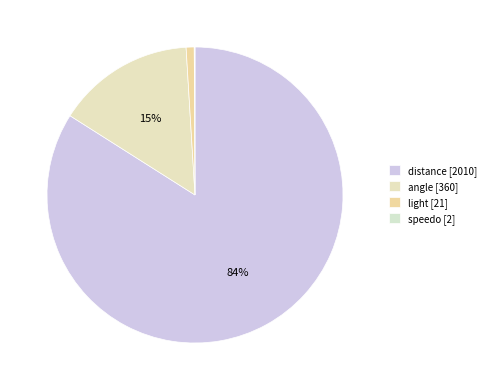

The distance slice represents 84% of the pie. True or false?

True